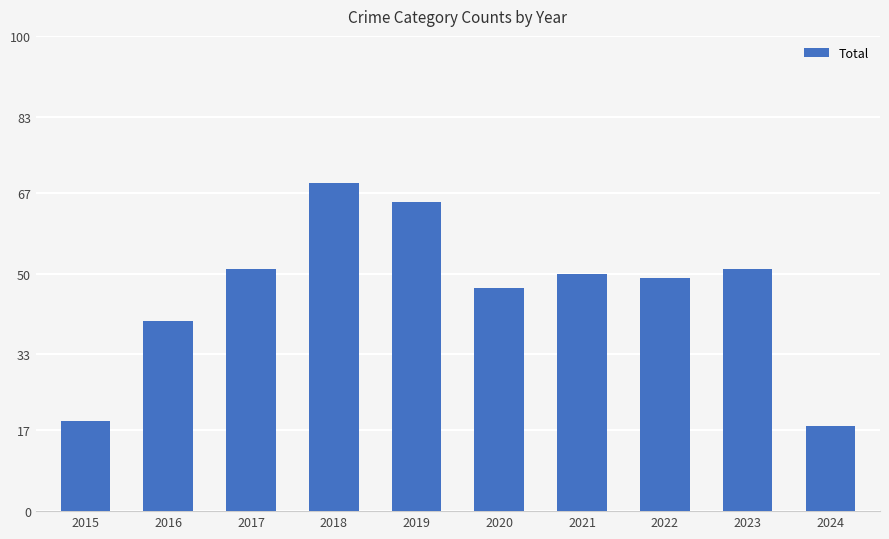

Reading right to left, what are all the values shown in this chart?

18	51	49	50	47	65	69	51	40	19